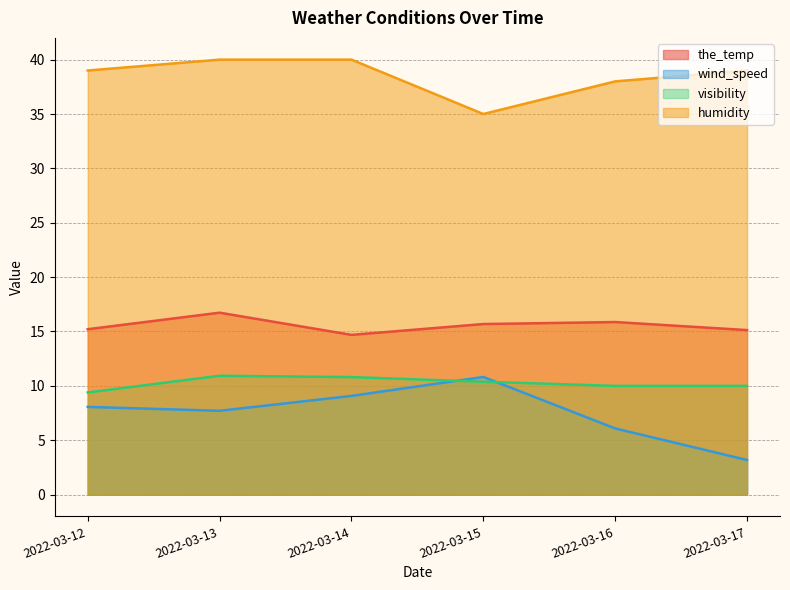

What is the value of the visibility point at the 3rd from the left?

10.8